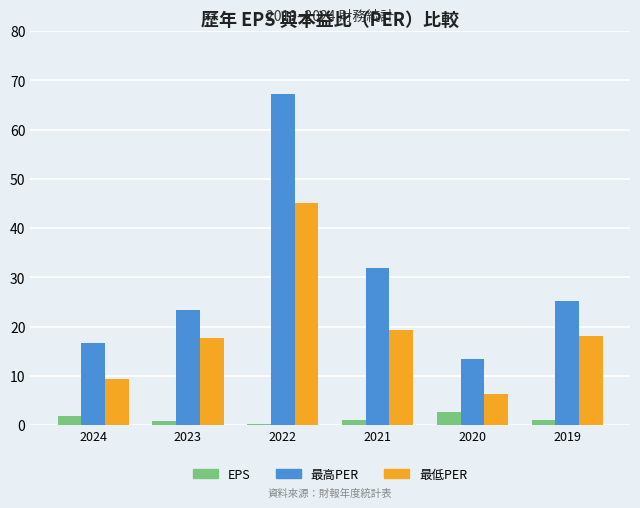

How many data points in 最高PER are less than 25?

3